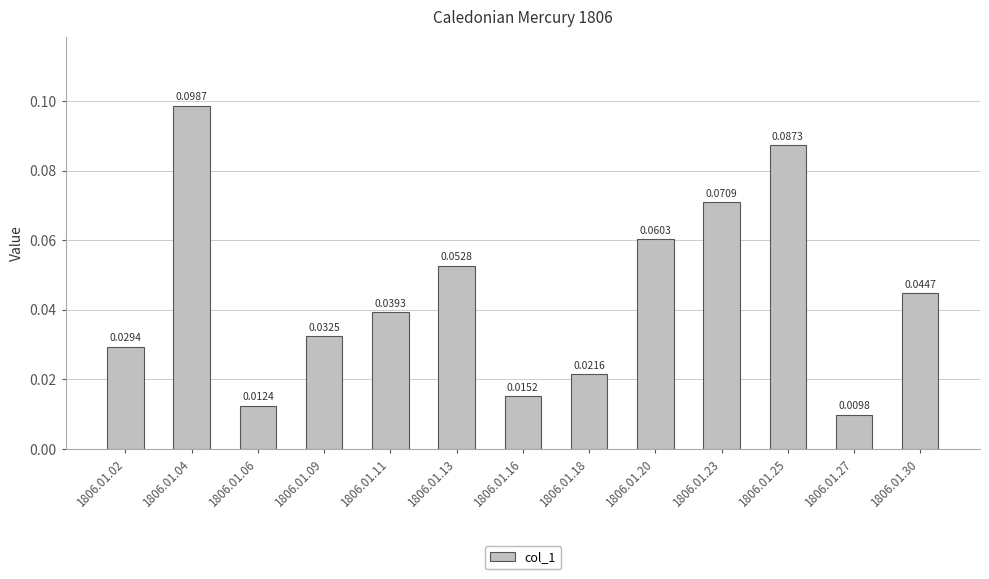

Rank the categories by value from lowest to highest.

1806.01.27, 1806.01.06, 1806.01.16, 1806.01.18, 1806.01.02, 1806.01.09, 1806.01.11, 1806.01.30, 1806.01.13, 1806.01.20, 1806.01.23, 1806.01.25, 1806.01.04